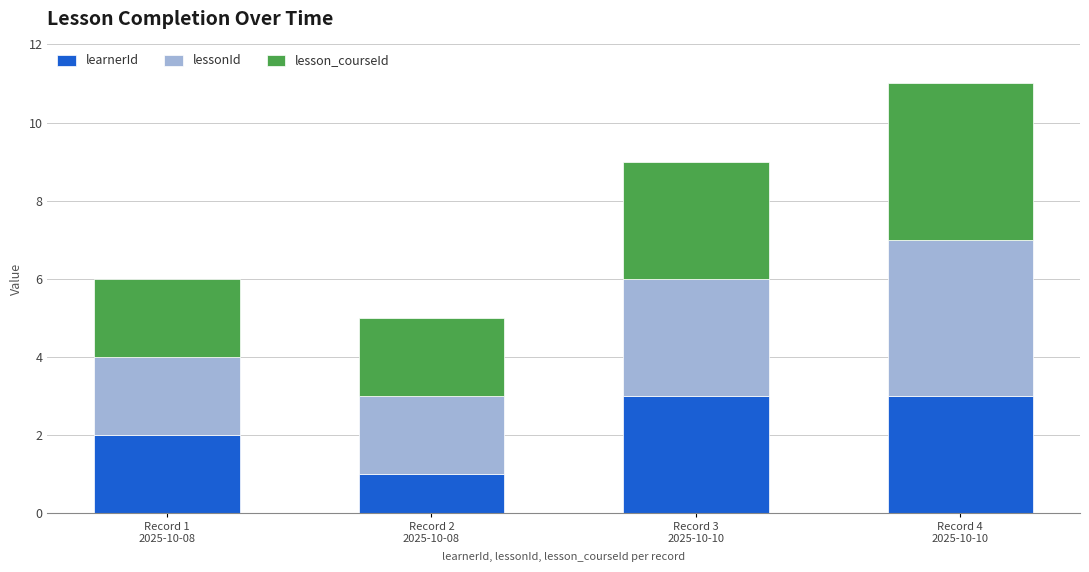

What are all the series names shown in the legend?

learnerId, lessonId, lesson_courseId